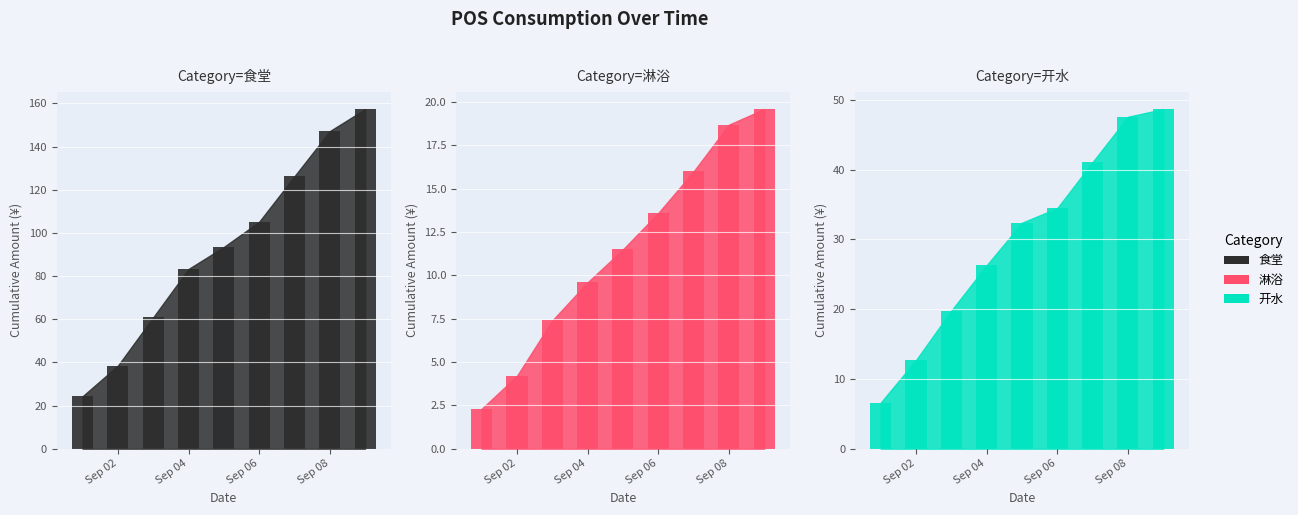

Reading right to left, extract all data points from this chart.

食堂: 157.4	147.2	126.3	105.2	93.5	83.3	60.9	38.5	24.3
淋浴: 19.6	18.7	16.0	13.6	11.5	9.6	7.4	4.2	2.3
开水: 48.7	47.6	41.1	34.5	32.4	26.3	19.8	12.7	6.6